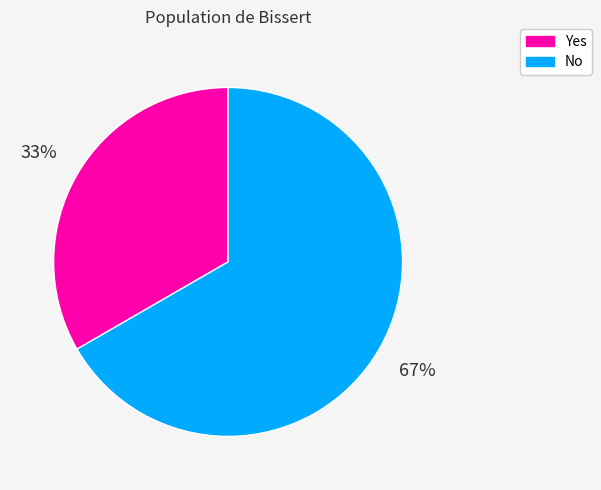

To the nearest percent, what is the average slice percentage?

50%